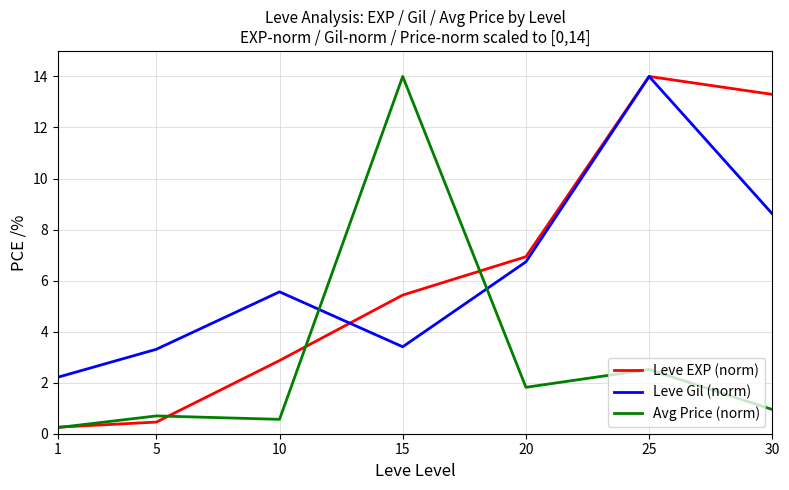

Reading left to right, transcribe all the data shown in this chart.

Leve EXP (norm): 1=0.3	5=0.5	10=2.9	15=5.4	20=6.9	25=14.0	30=13.3
Leve Gil (norm): 1=2.2	5=3.3	10=5.6	15=3.4	20=6.7	25=14.0	30=8.6
Avg Price (norm): 1=0.2	5=0.7	10=0.6	15=14.0	20=1.8	25=2.5	30=0.9